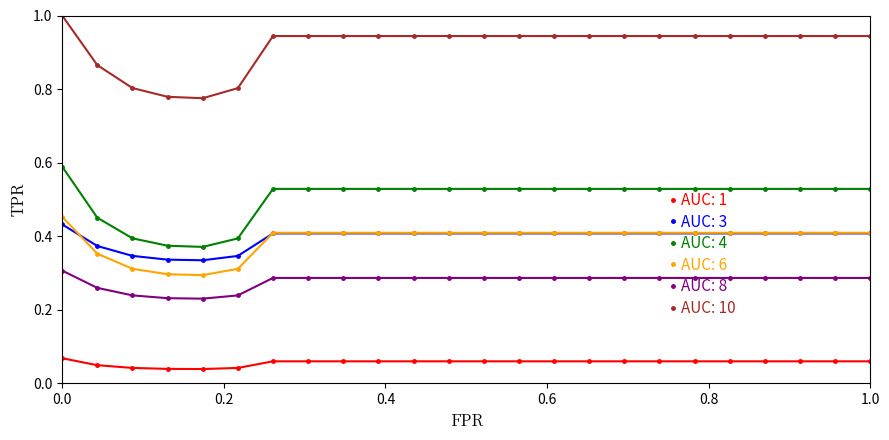

True or false: AUC: 3 and AUC: 8 intersect in this chart.

False